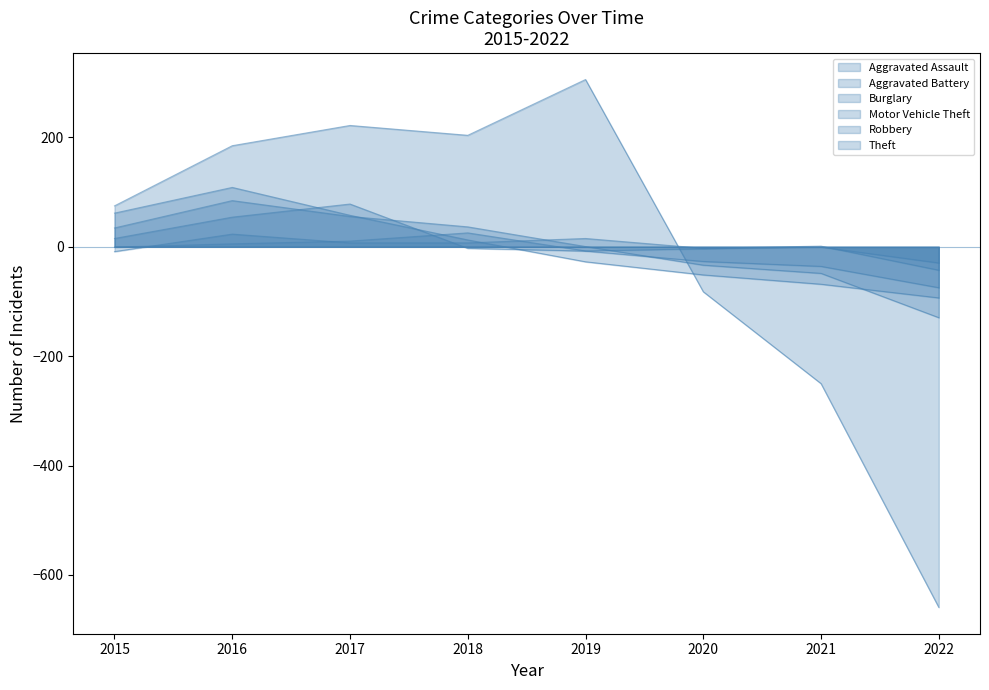

What is the difference between the second highest and minimum values in the Theft series?

881.0